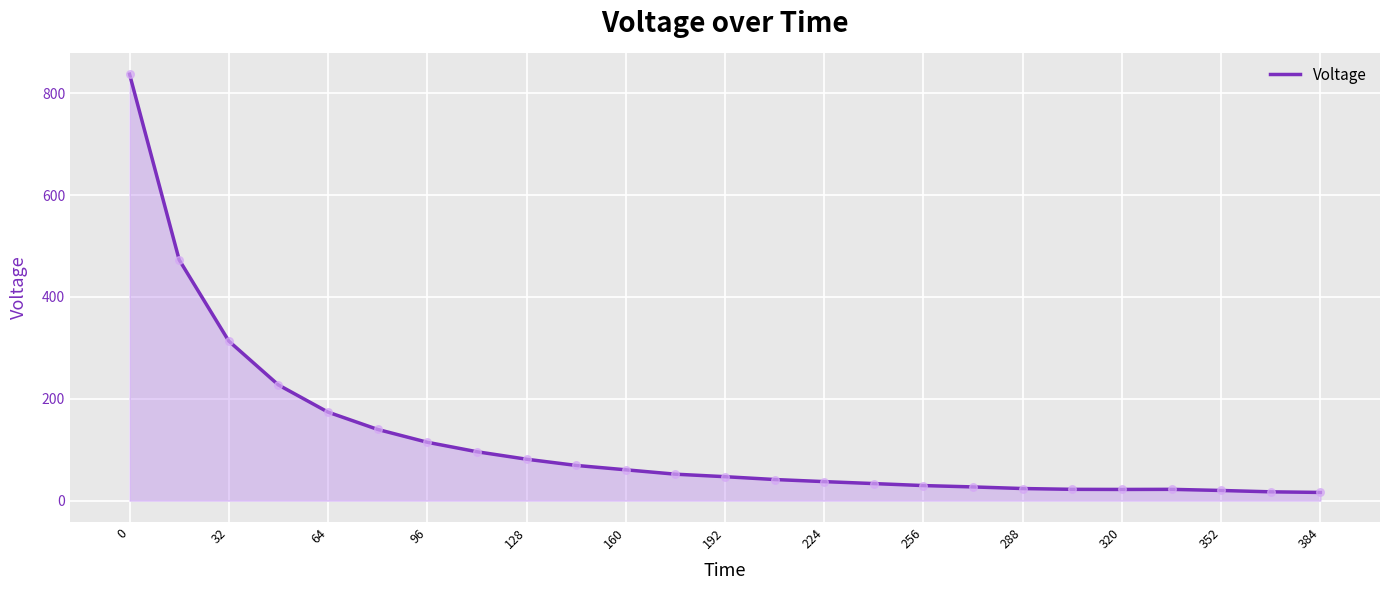

What is the maximum value shown in the chart?

837.4